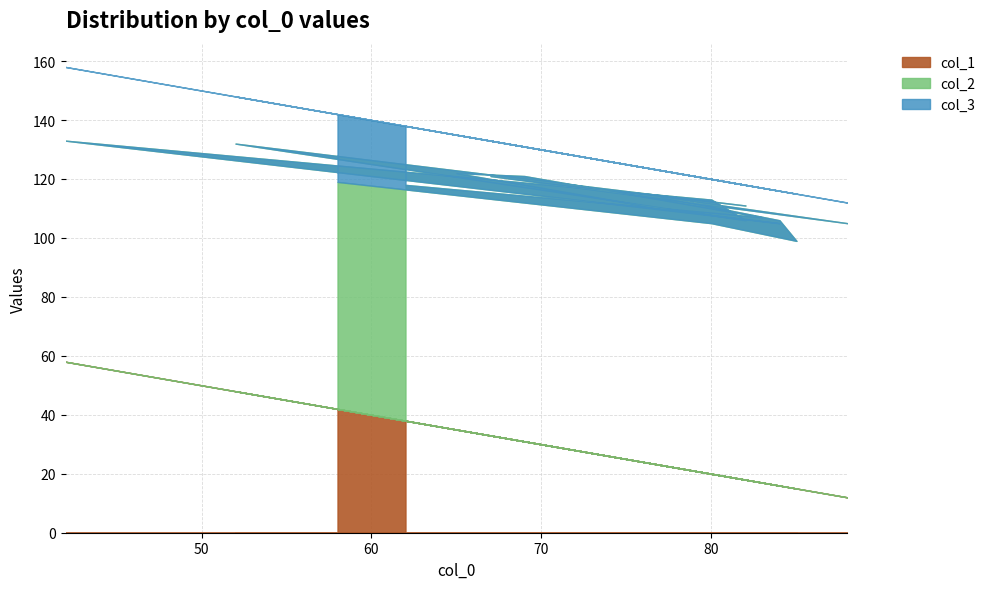

Which series has the largest total across all categories?

col_2